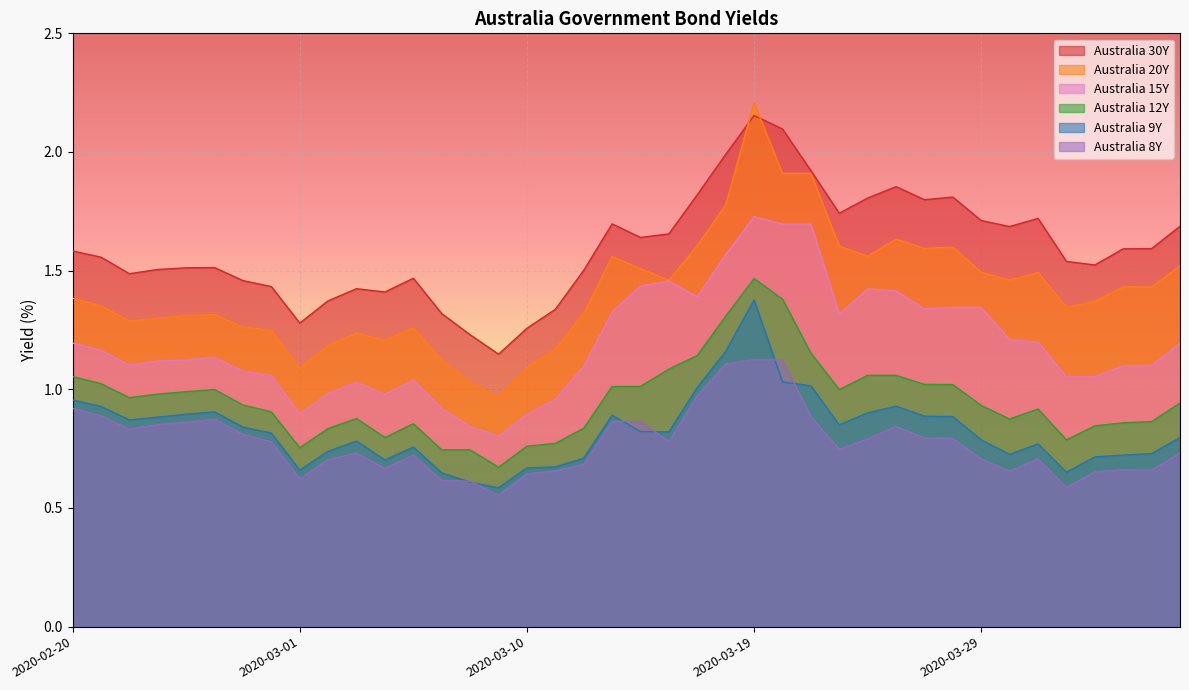

What is the maximum value for Australia 20Y?

2.2